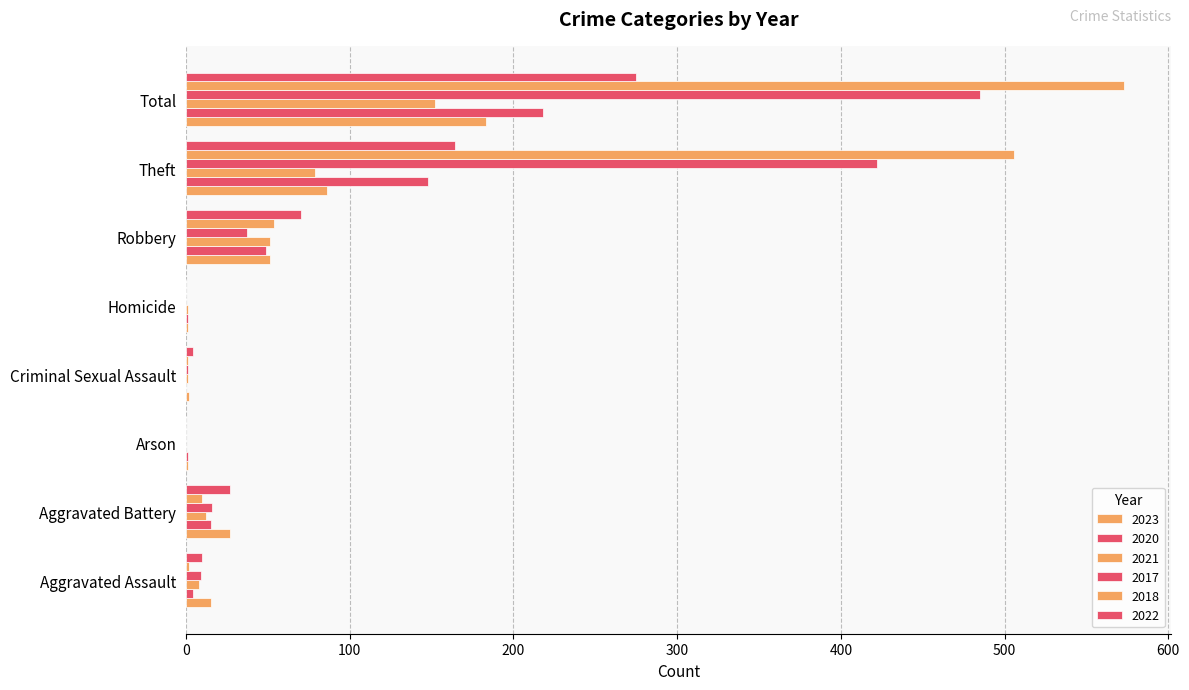

What is the label of the 2nd bar from the left?

Aggravated Battery